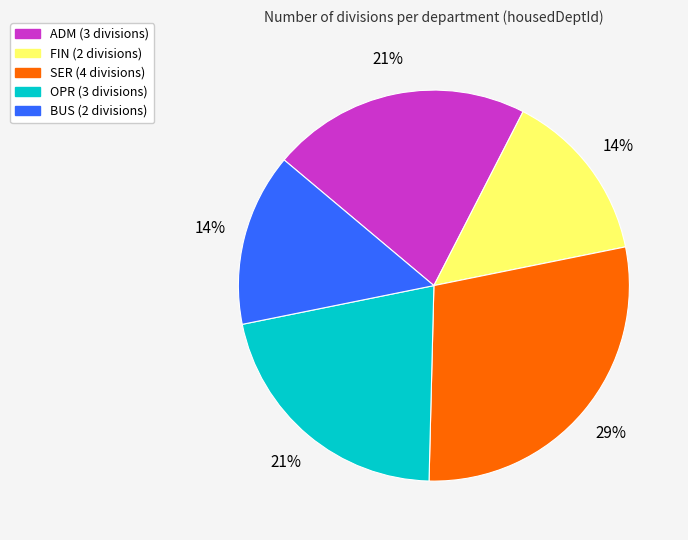

Is it true that FIN is 8% of the pie?

False